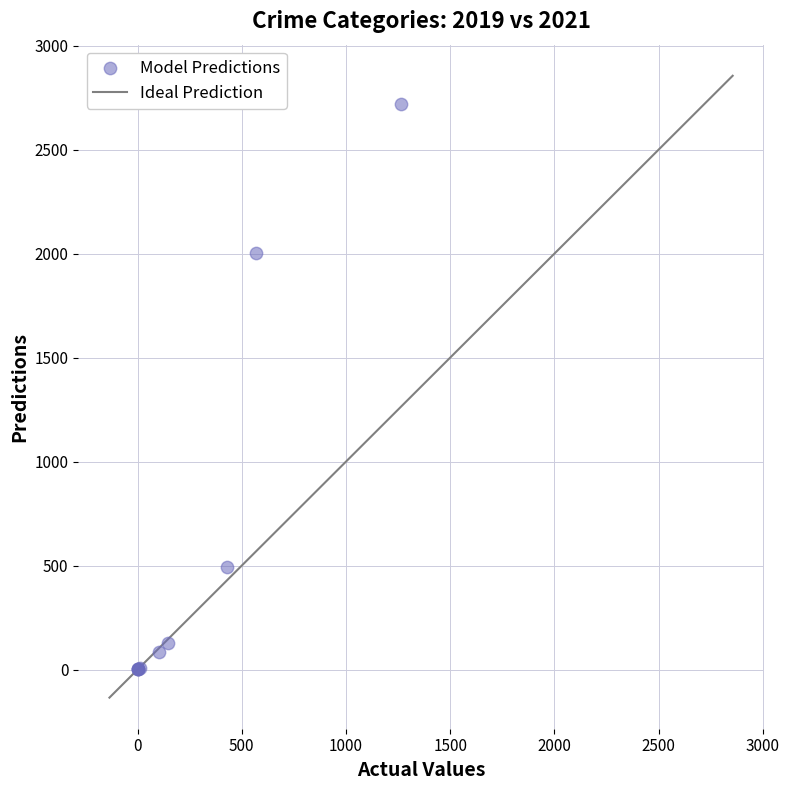

What Y value in the scatter plot is closest to 1360?

2004